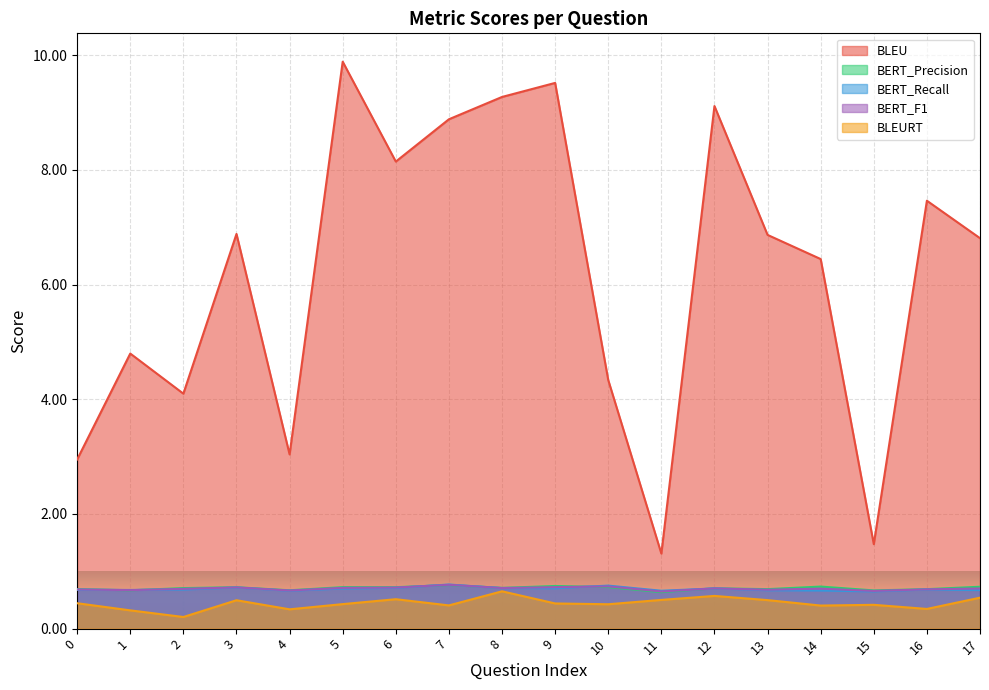

Is it true that BERT_F1 equals 0.7 at 13?

True